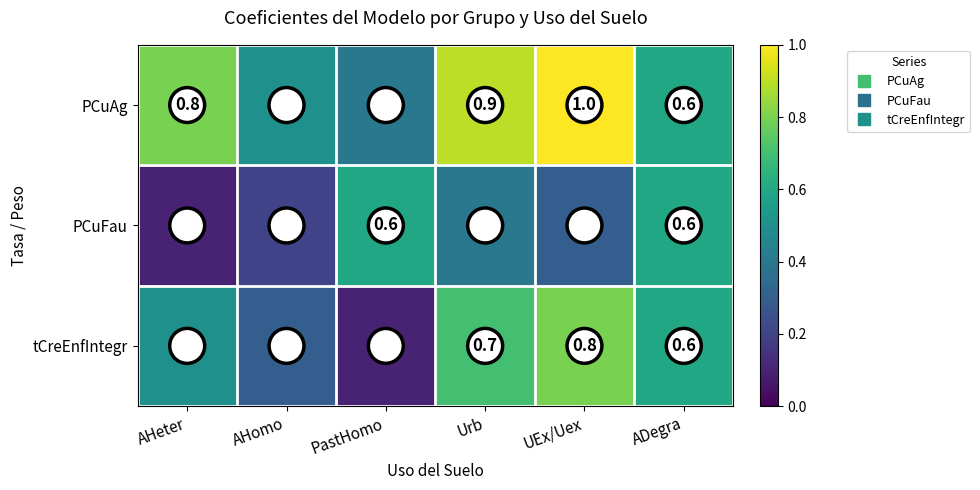

Reading left to right, list all the values displayed in this chart.

PCuAg: AHeter=0.8	AHomo=0.5	PastHomo=0.4	Urb=0.9	UEx/Uex=1.0	ADegra=0.6
PCuFau: AHeter=0.1	AHomo=0.2	PastHomo=0.6	Urb=0.4	UEx/Uex=0.3	ADegra=0.6
tCreEnfIntegr: AHeter=0.5	AHomo=0.3	PastHomo=0.1	Urb=0.7	UEx/Uex=0.8	ADegra=0.6